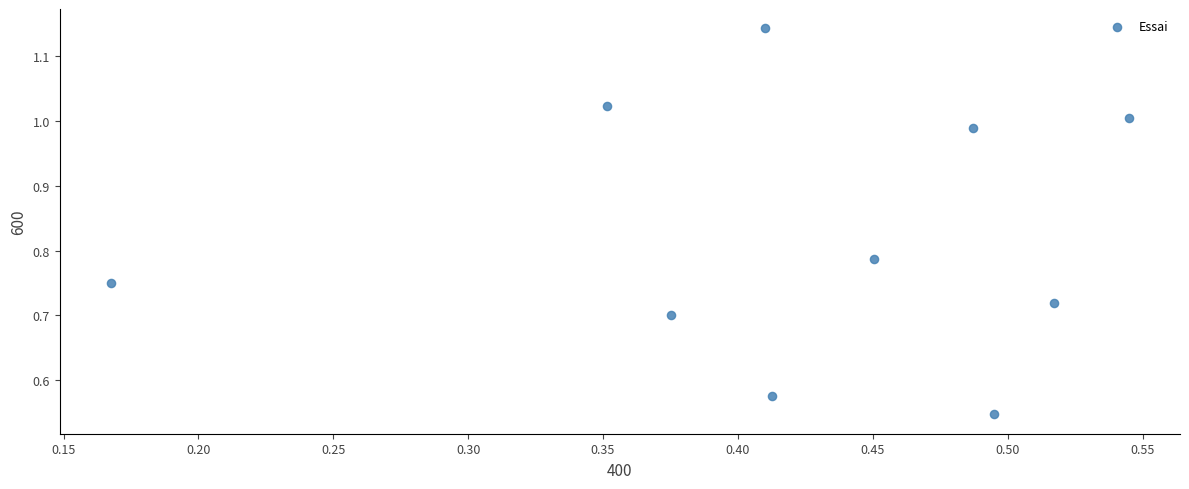

What is the range of X values (max minus min)?

0.4